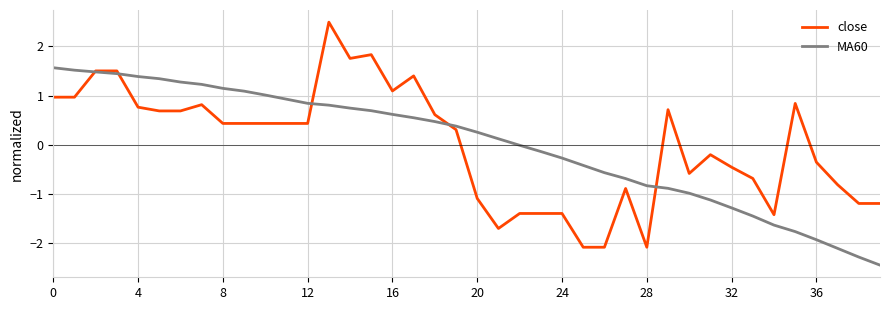

List the series in order of their peak value, lowest first.

MA60, close